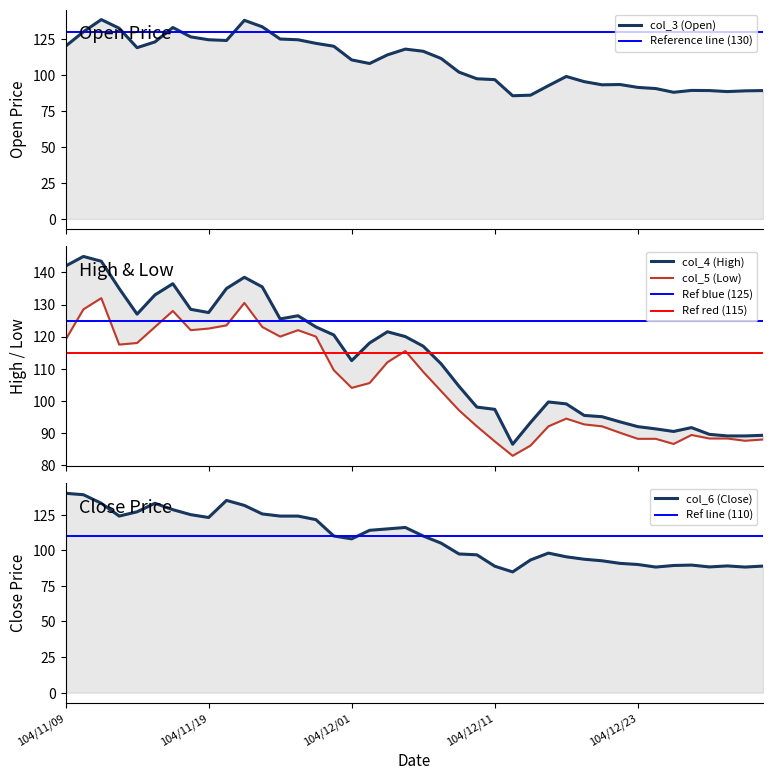

True or false: col_4 (High) has more than 2 points higher than both neighbors.

True